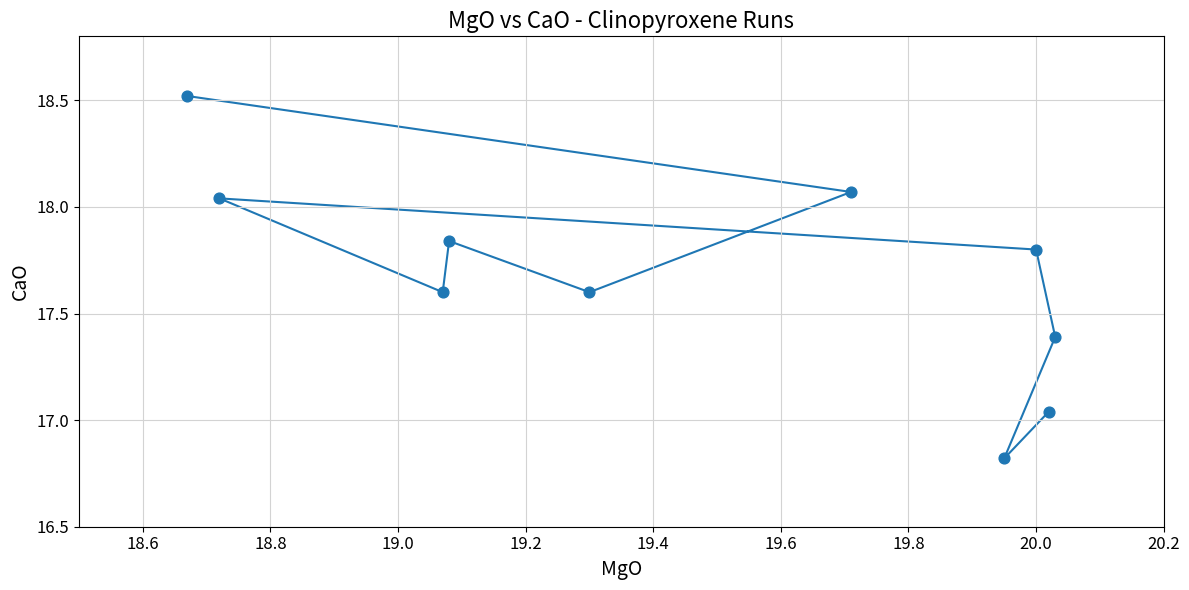

What is the average Y value?

17.7